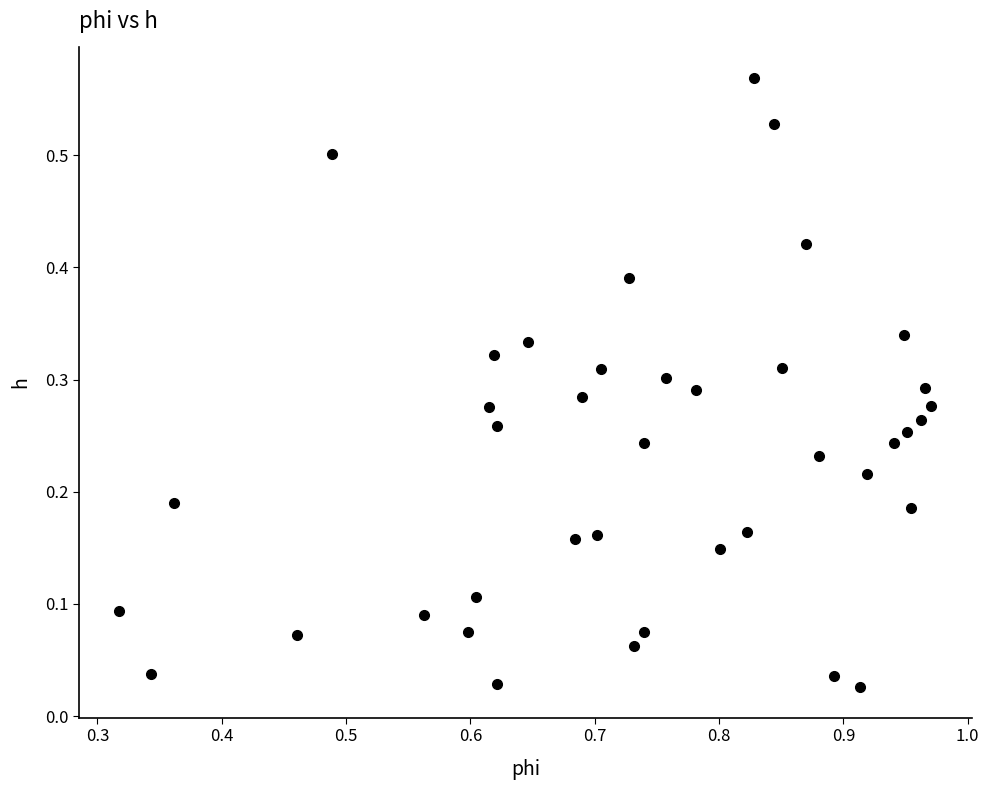

What is the range of X values (max minus min)?

0.7